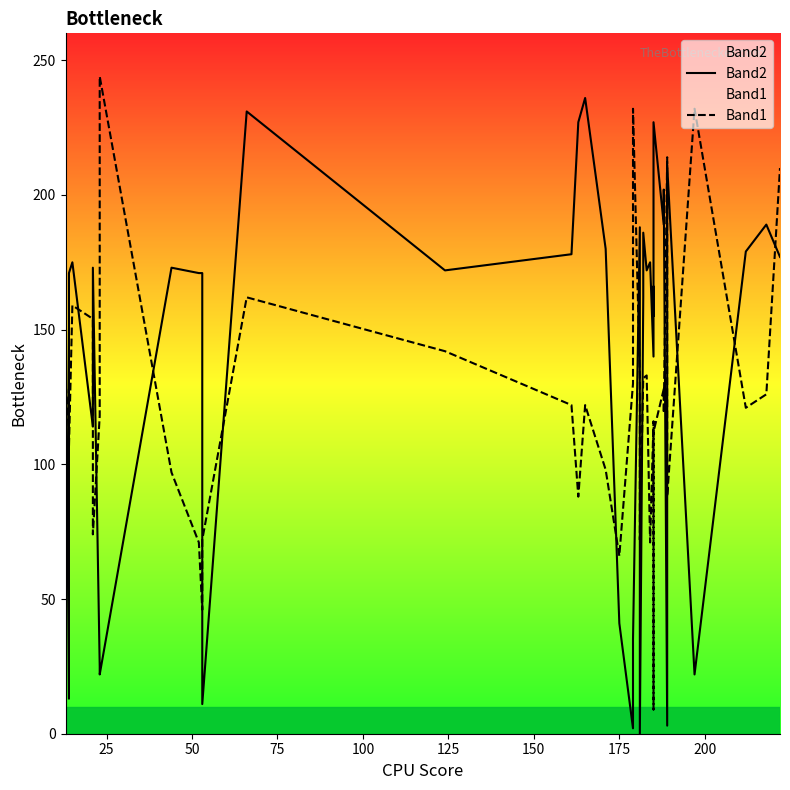

What is the value of the Band1 point at the 17th from the left?

122